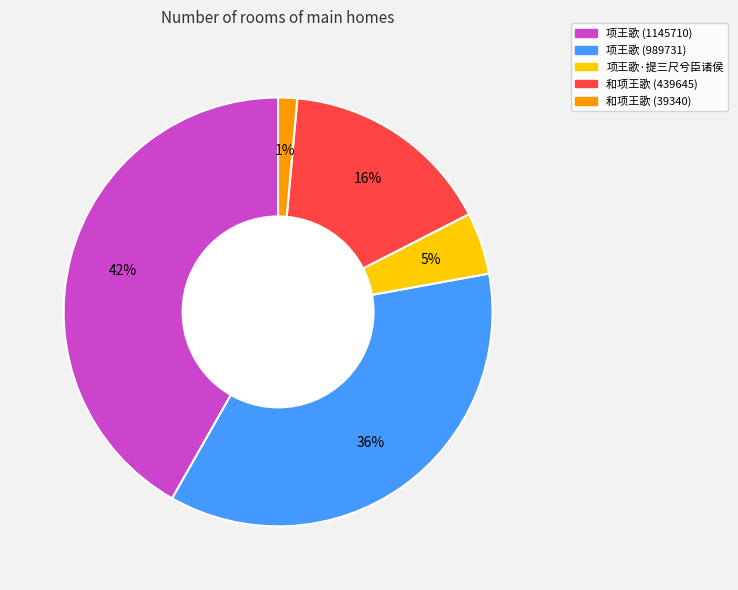

To the nearest percent, what is the difference between the 项王歌 (989731) and 项王歌·提三尺兮臣诸侯 slice percentages?

31%